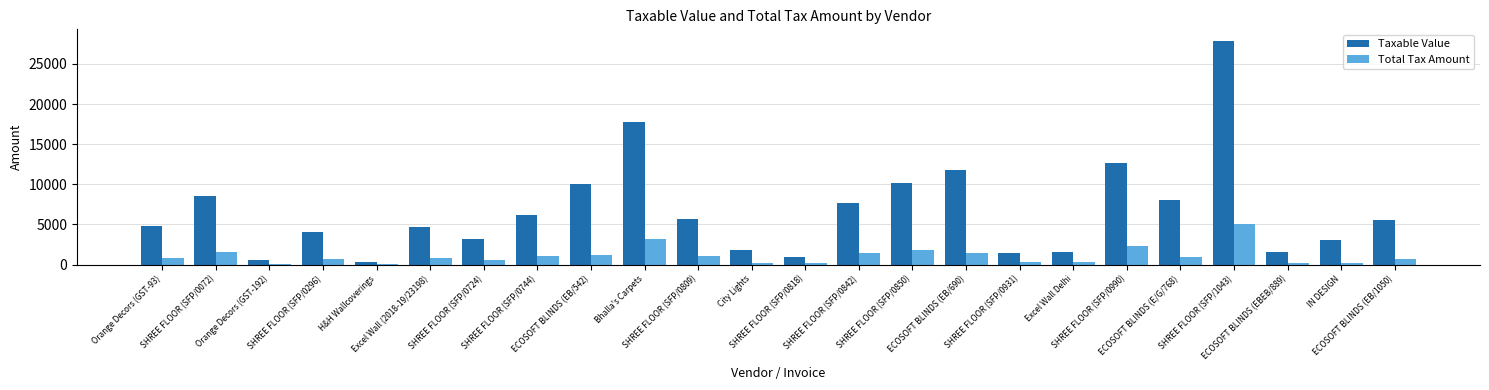

What is the sum of all Taxable Value values?

160096.3